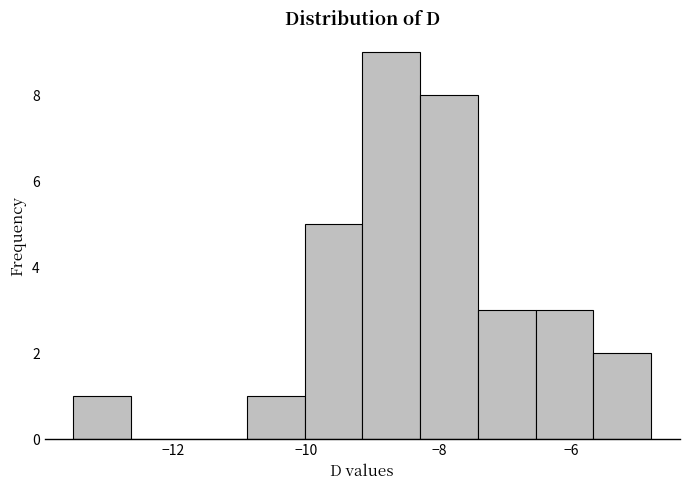

What is the height of the bar covering -8.2 to -7.4 on the x-axis? Neither the bar edges nor the heights are printed on the chart, so give them approximately, as read against the axes.

8